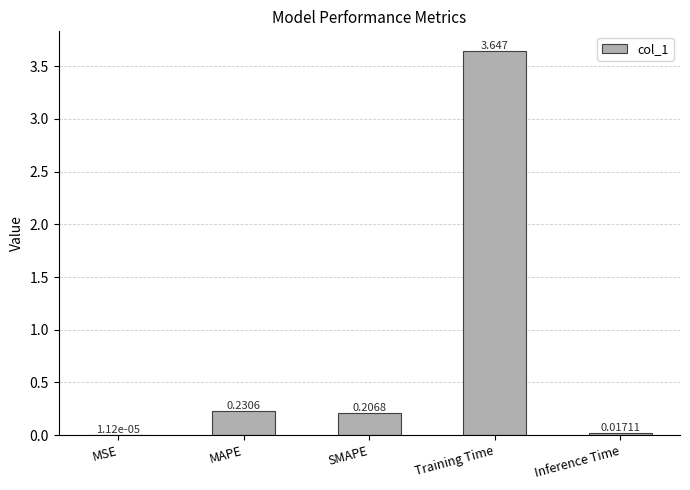

At which category does the chart reach its peak across all series?

Training Time